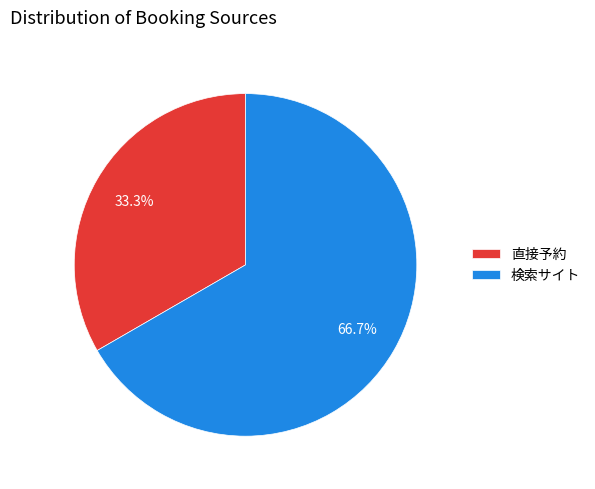

To the nearest percent, what is the average slice percentage?

50%